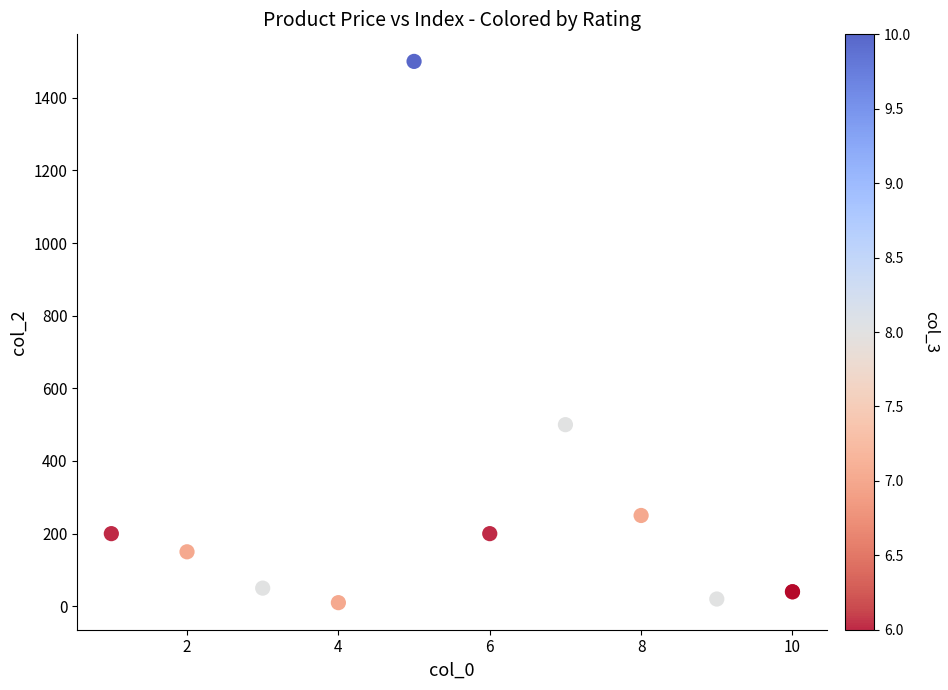

What Y value in the scatter plot is closest to 755?

500